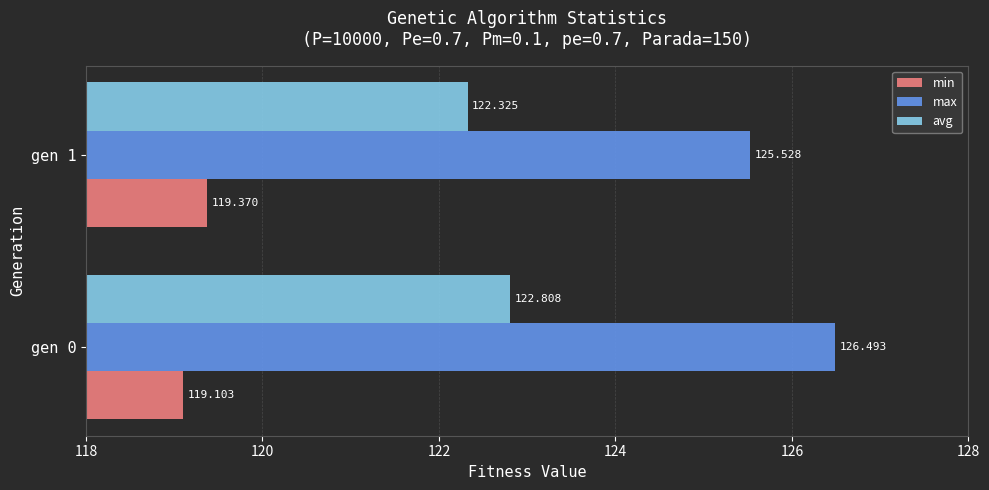

List the series in order of their peak value, highest first.

max, avg, min